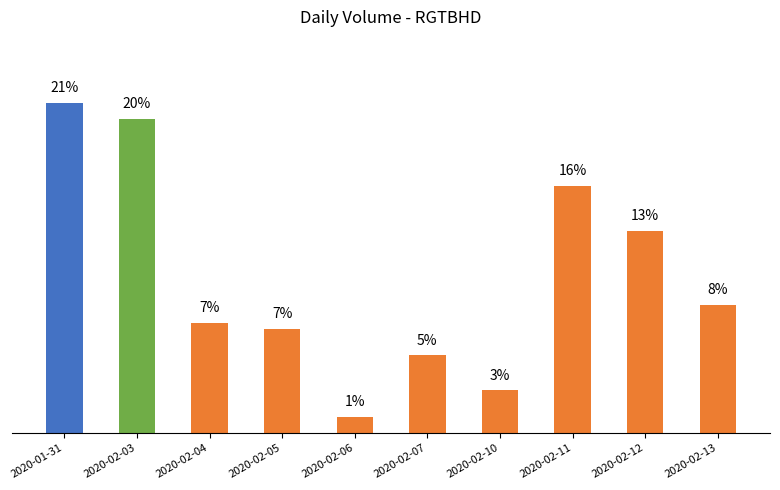

Does the chart contain any negative values?

No